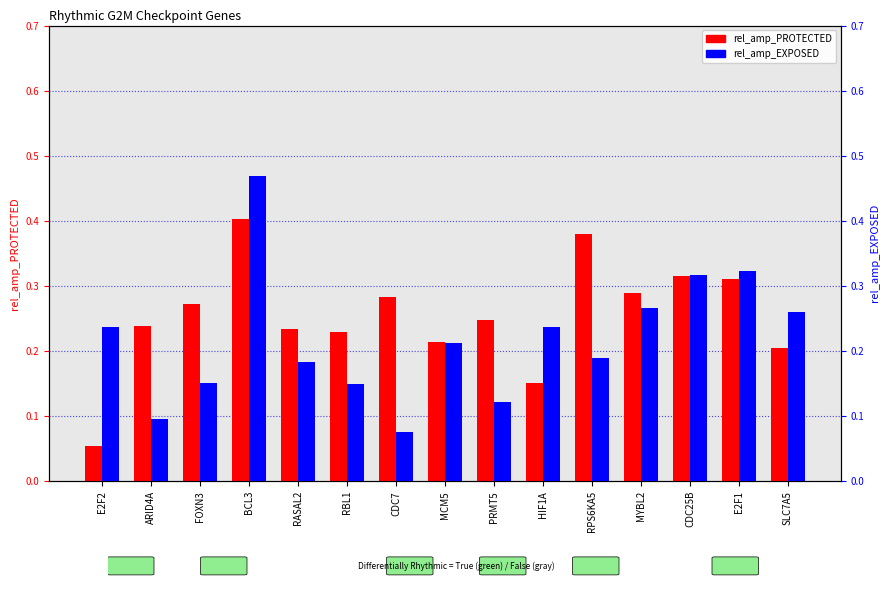

Which series has the widest spread of values?

rel_amp_EXPOSED